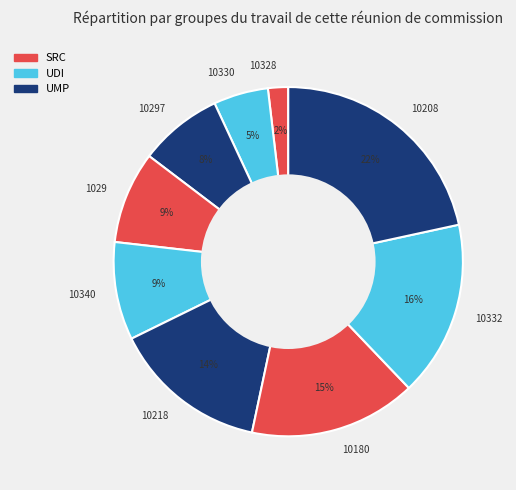

How many segments does this pie chart have?

9